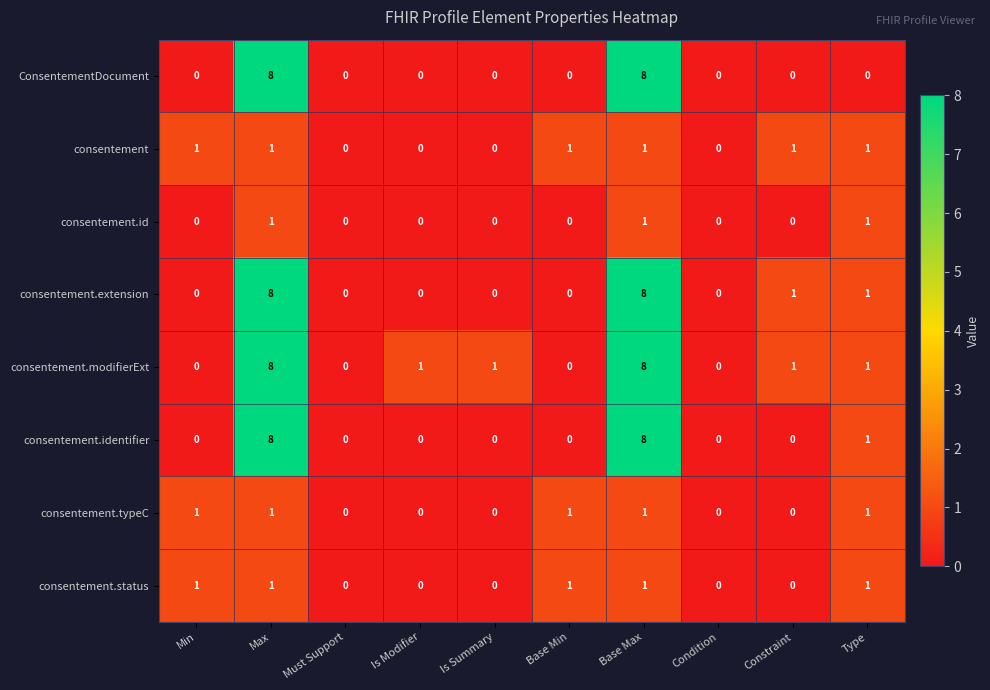

What is the sum of the consentement.identifier values at Must Support and Base Max?

8